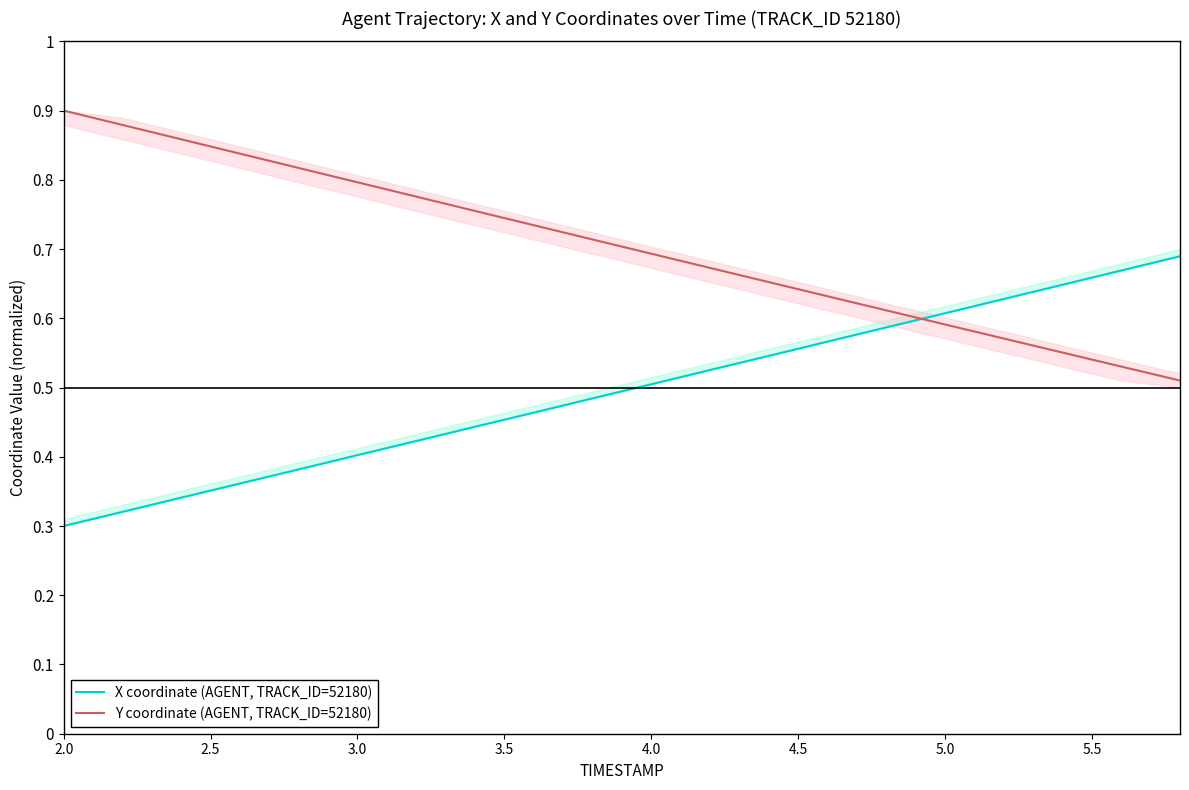

The Y coordinate (AGENT, TRACK_ID=52180) series shows 1.3 at 2.0. True or false?

False